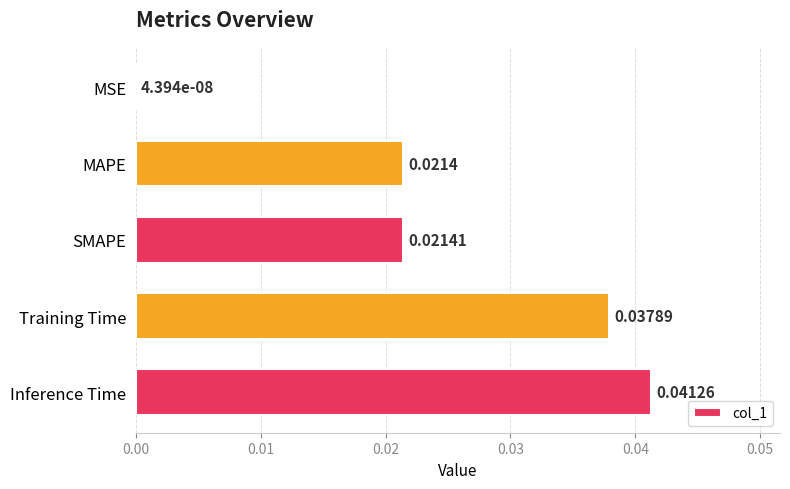

Which has a higher value, Training Time or MAPE?

Training Time